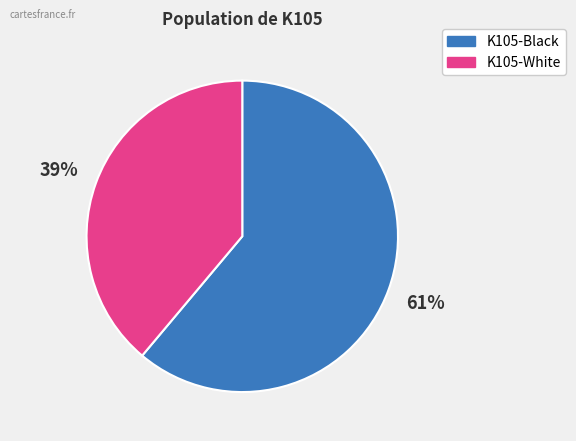

Approximately how many times larger is the value at K105-White compared to K105-Black?

0.6